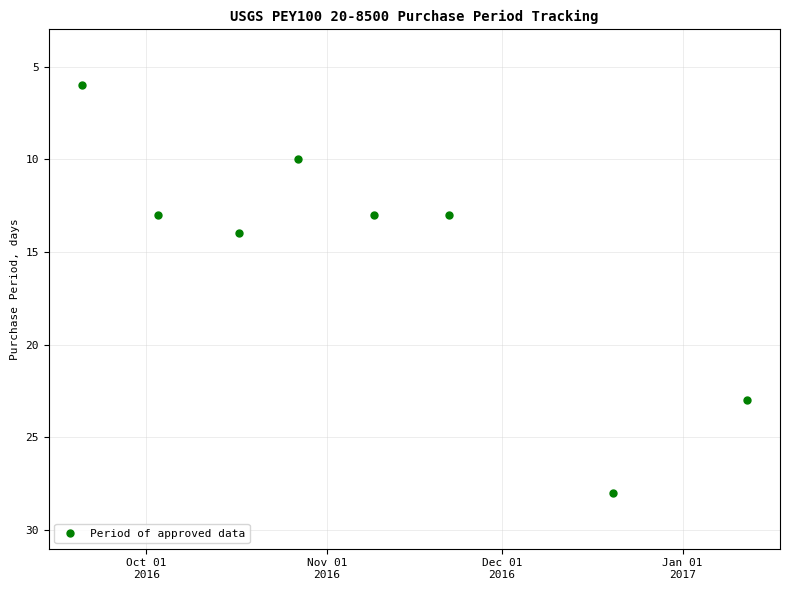

What is the difference between the maximum and minimum values?

22